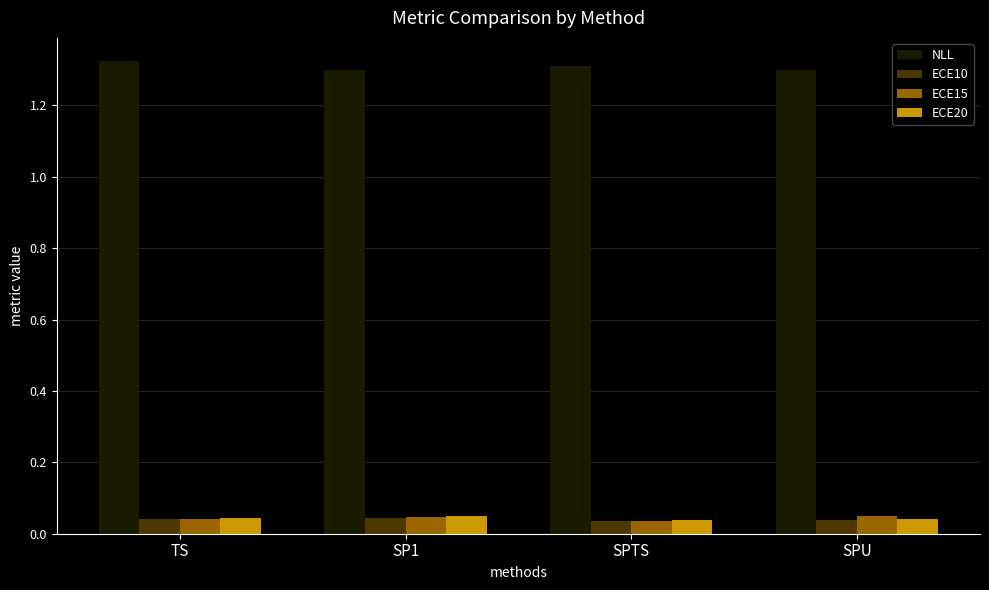

What are all the series names shown in the legend?

NLL, ECE10, ECE15, ECE20